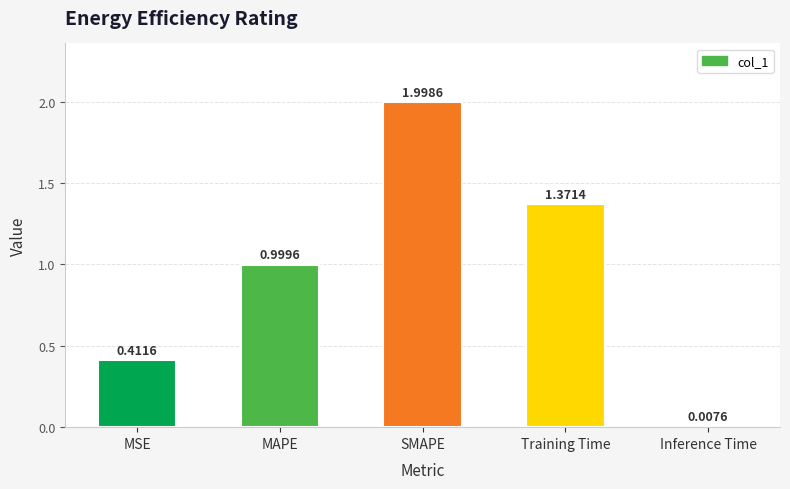

List the labels in order of value, smallest first.

Inference Time, MSE, MAPE, Training Time, SMAPE